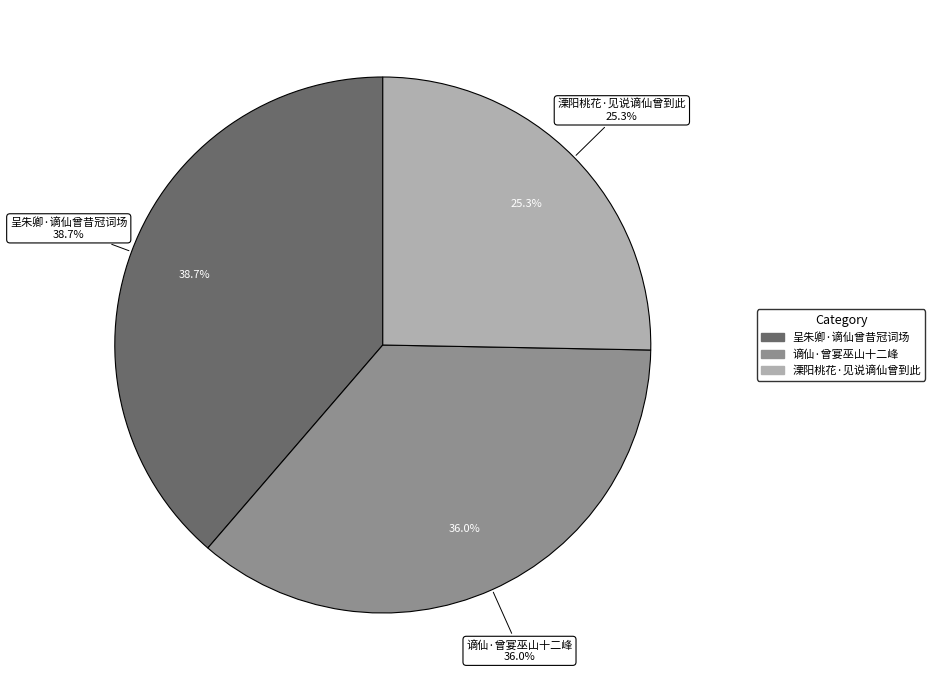

To the nearest percent, what is the difference between the 谪仙·曾宴巫山十二峰 and 溧阳桃花·见说谪仙曾到此 slice percentages?

11%